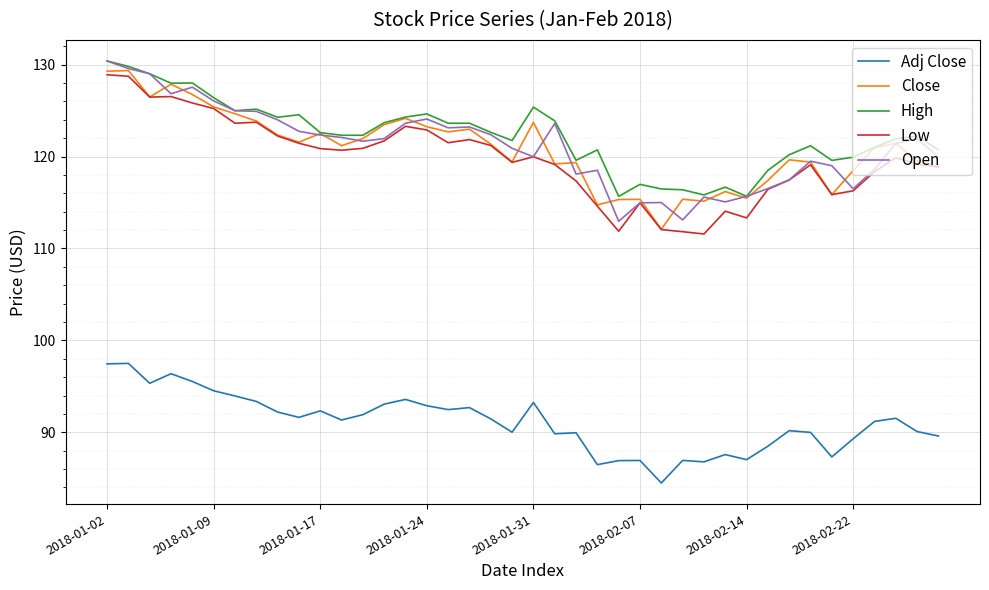

True or false: High and Low intersect in this chart.

False